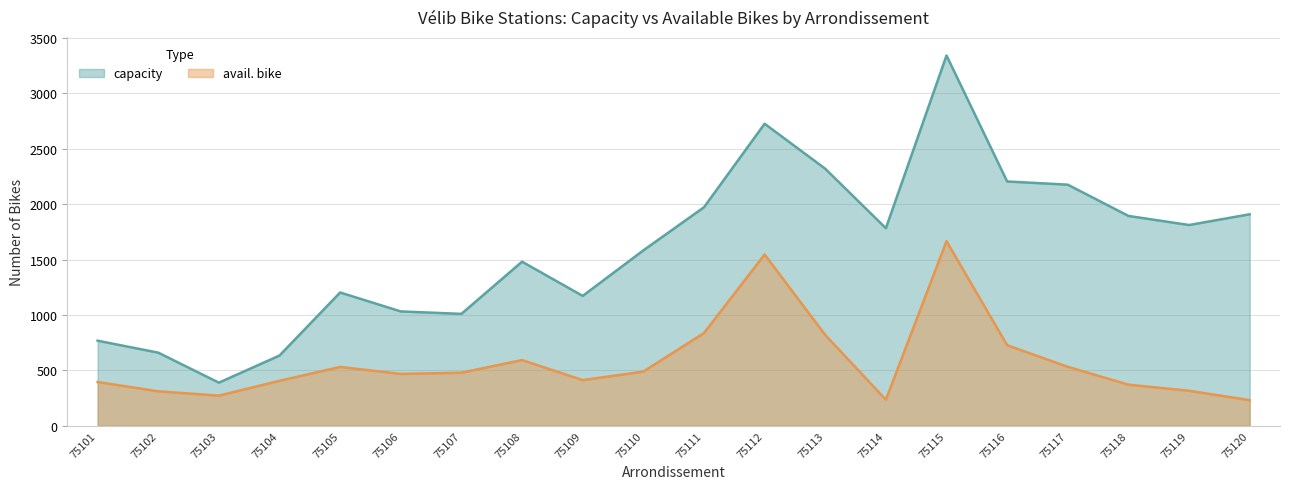

True or false: capacity and avail. bike cross at least once.

False